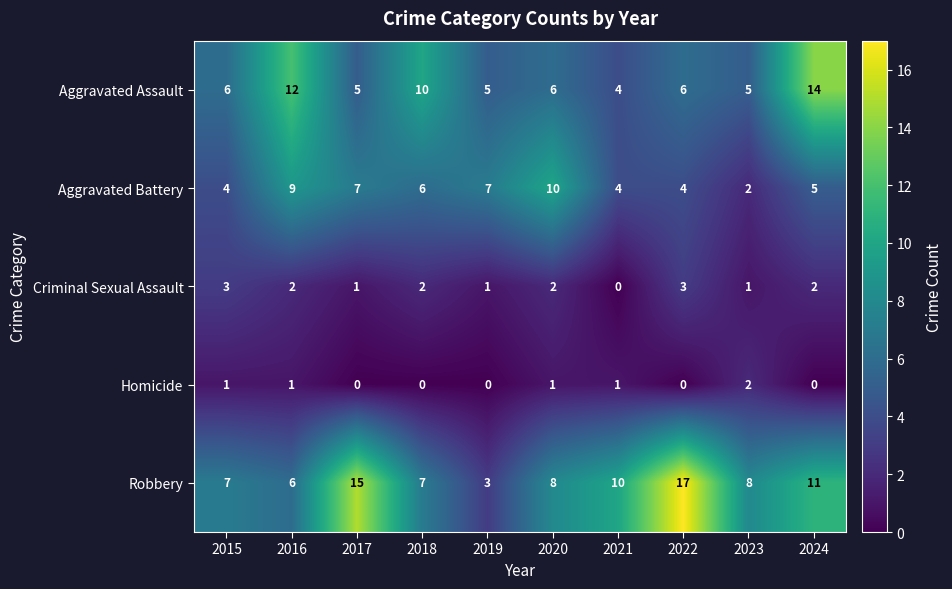

What is the approximate value of Robbery at 2018?

7